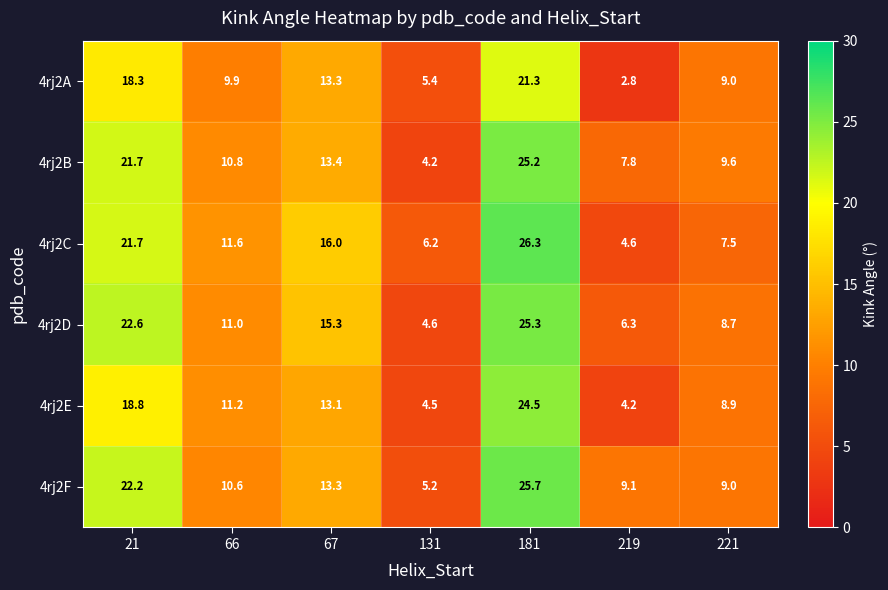

What value does the 4rj2D series have at 66?

11.0